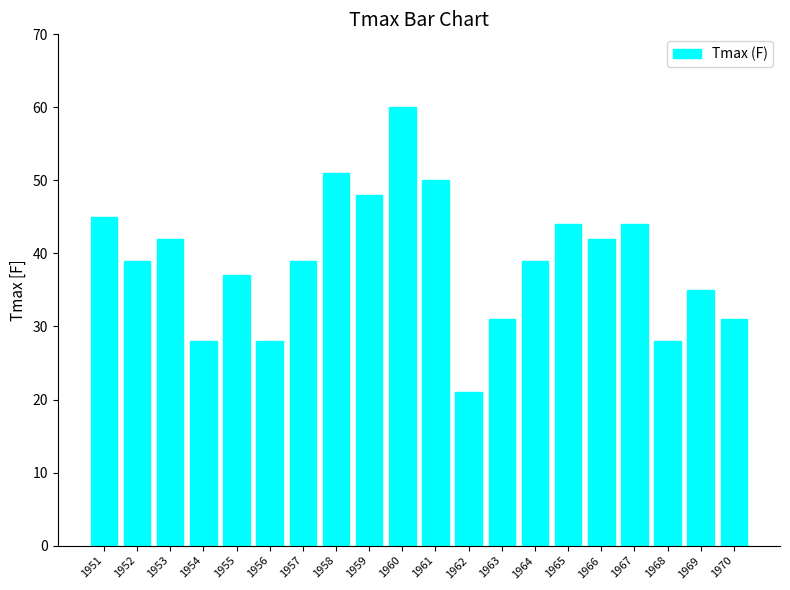

What is the value of the 12th bar from the left?

21